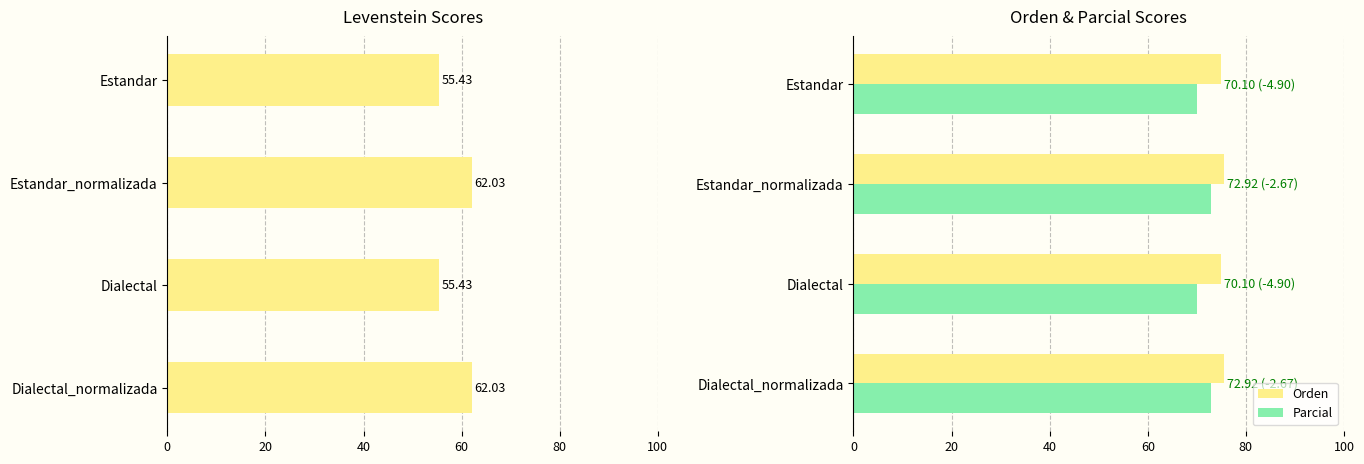

What is the difference between the Parcial values at Dialectal_normalizada and Estandar?

2.8